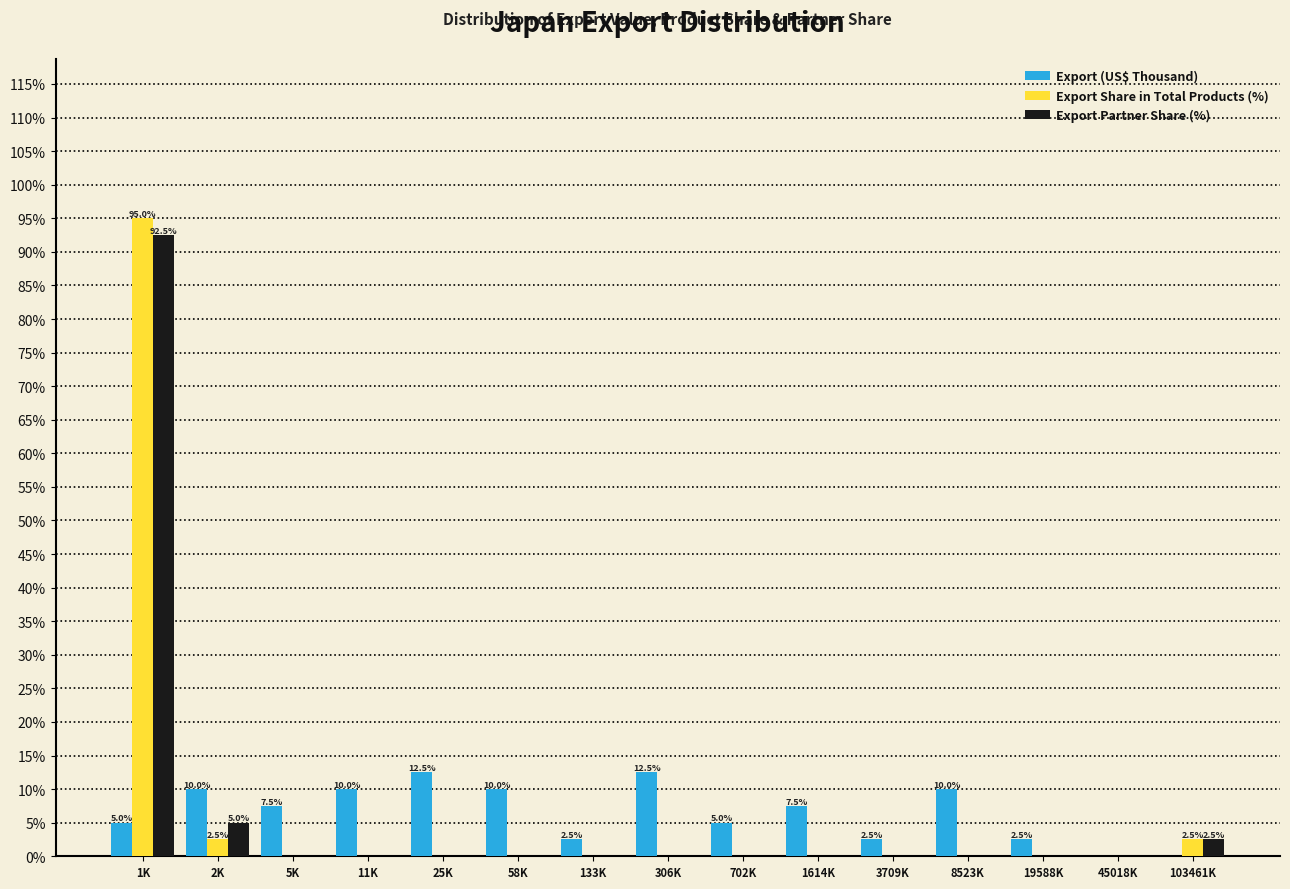

Read the Export (US$ Thousand) value at 58K.

10.0